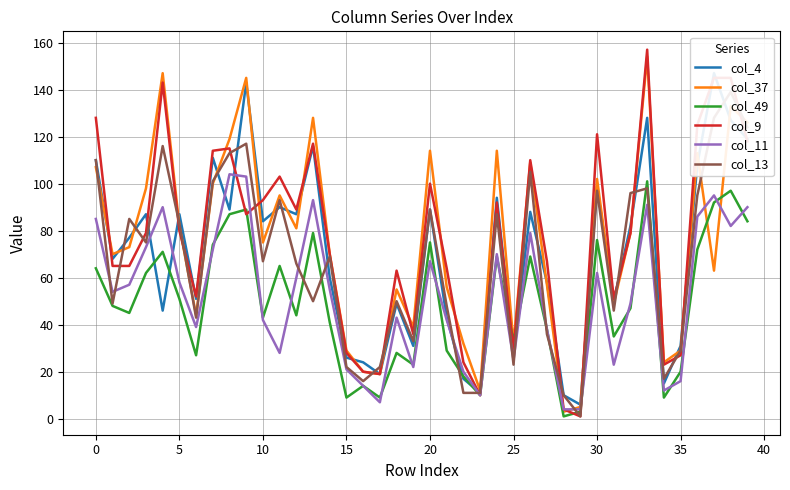

Is this an area chart (filled region under the line)?

No